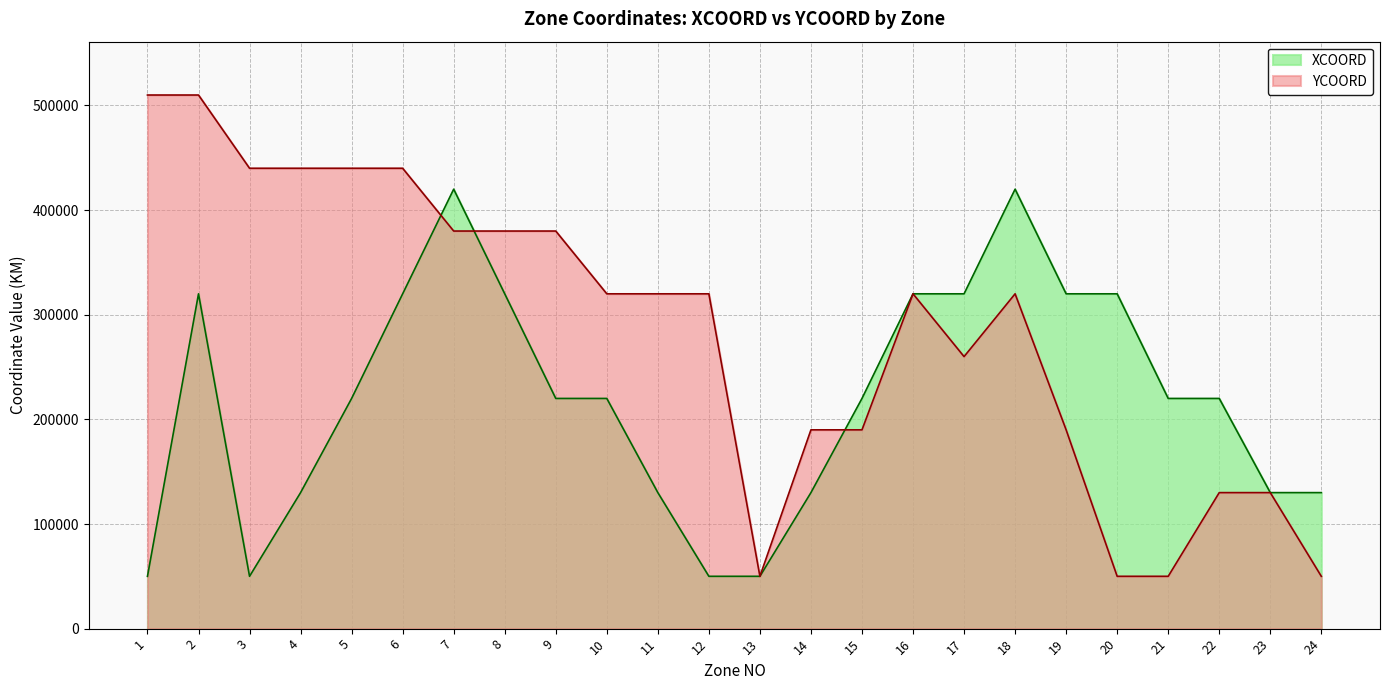

What are all the series names shown in the legend?

XCOORD, YCOORD